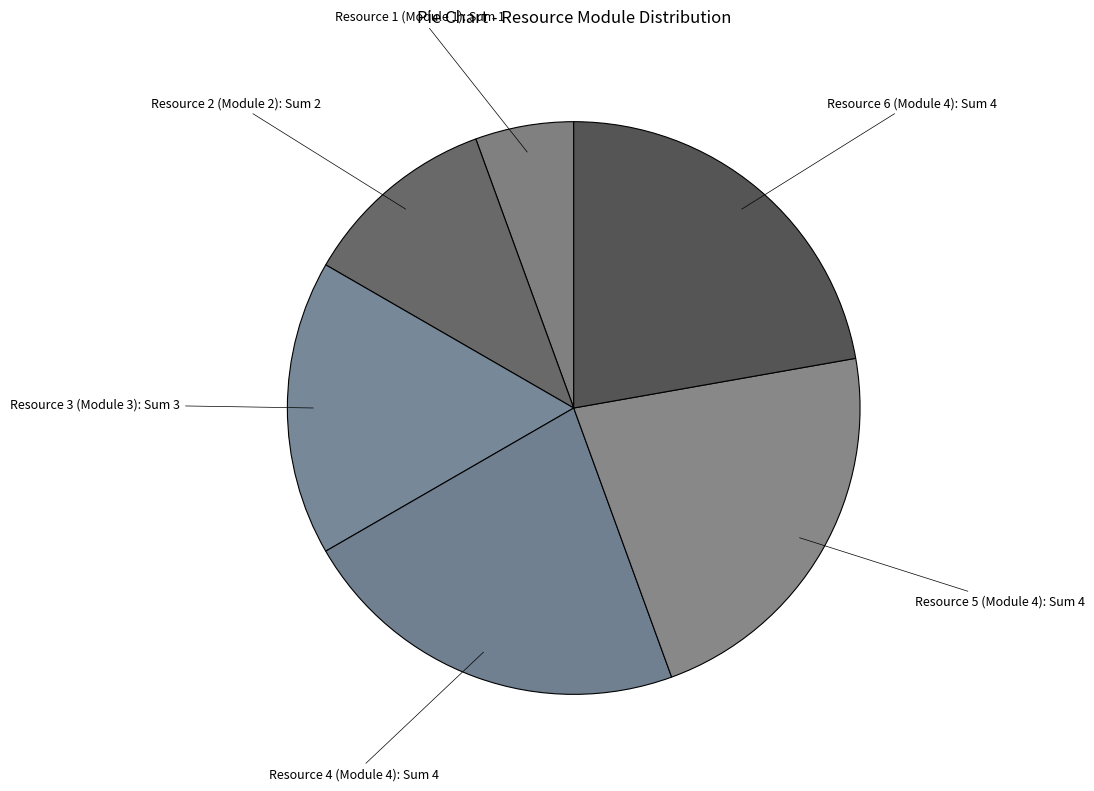

Is it true that Resource 6 (Module 4) is 22% of the pie?

True